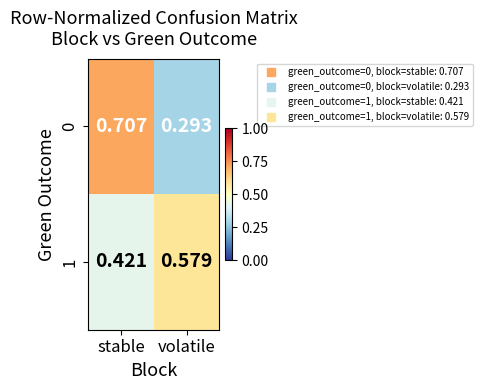

List the labels in order of 0 value, largest first.

stable, volatile